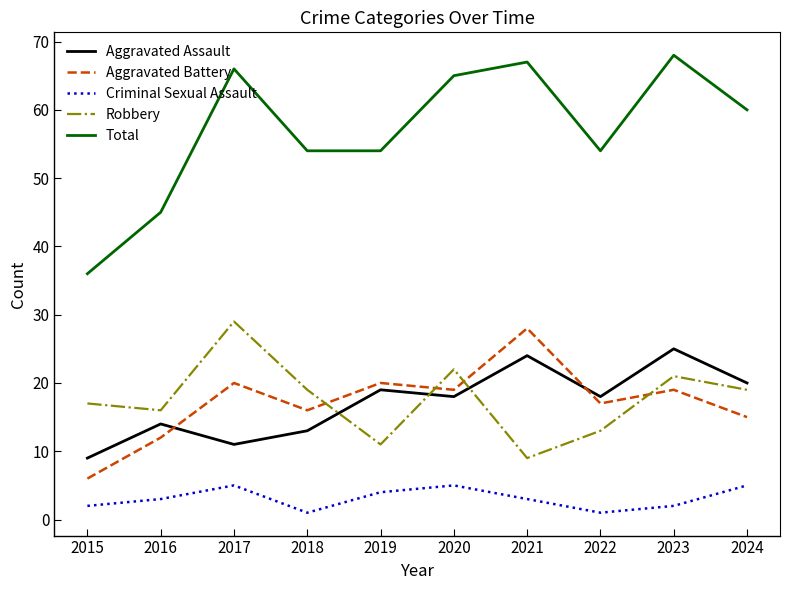

At 2021, list the series in order from largest to smallest.

Total, Aggravated Battery, Aggravated Assault, Robbery, Criminal Sexual Assault